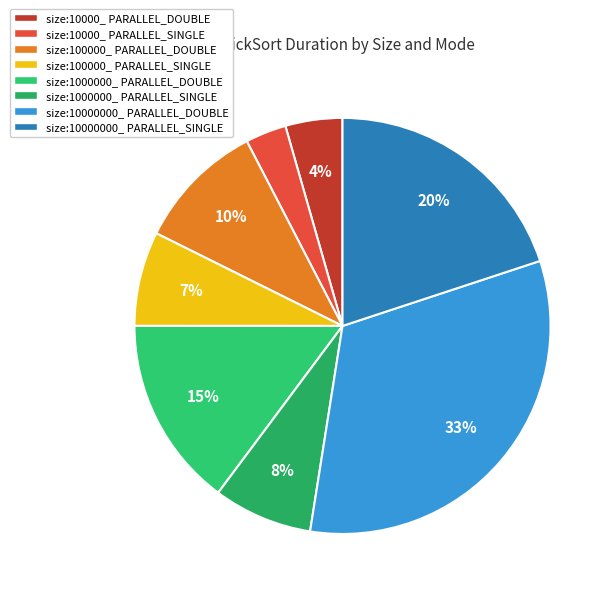

How many slices are in this pie chart?

8